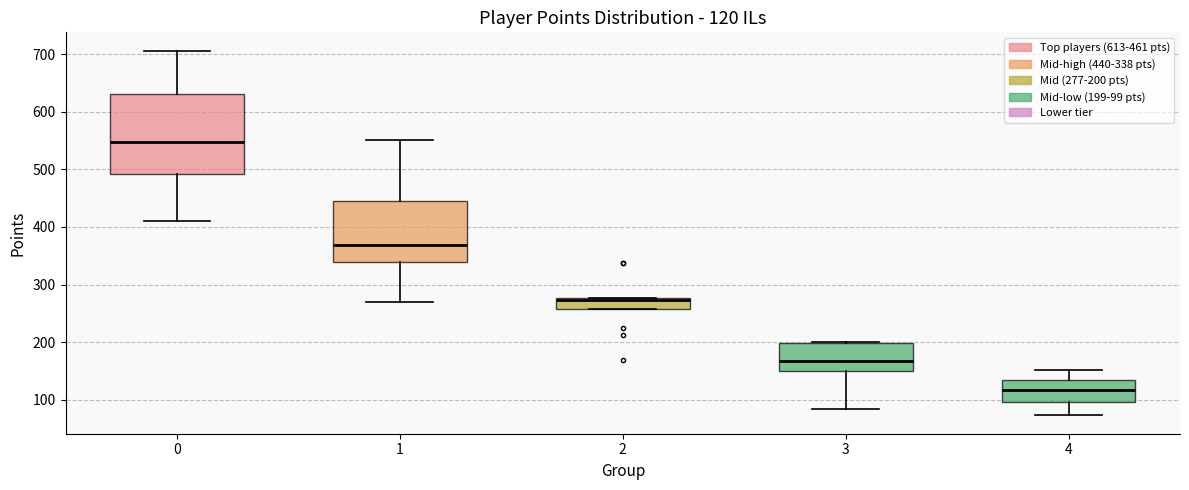

Comparing the boxes themselves (not the whiskers), which one is the tallest?

0